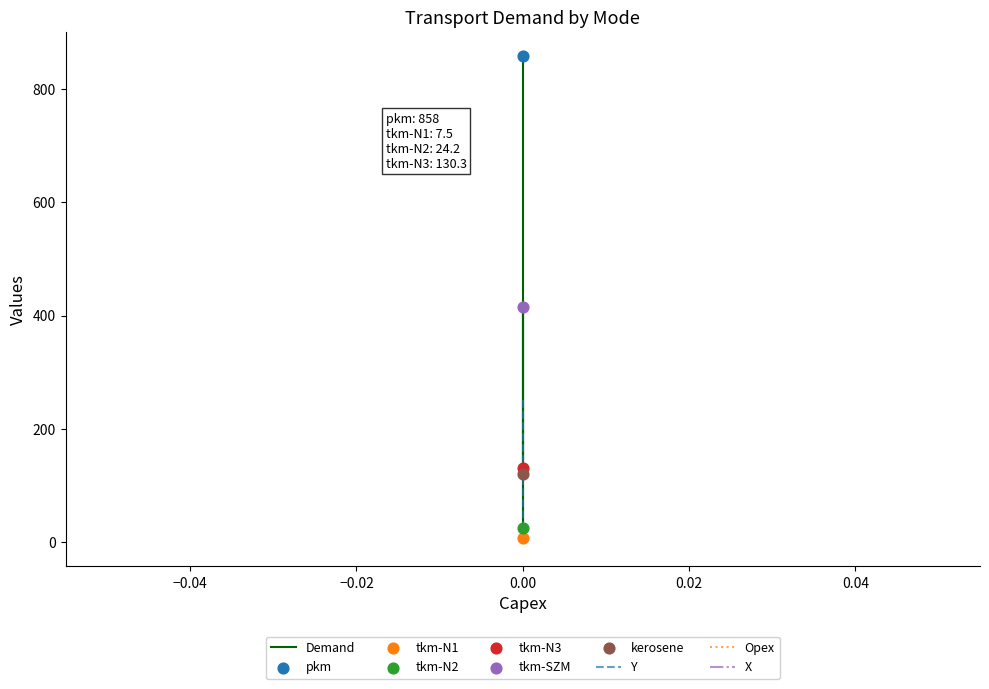

Which series contains the lowest Y value?

Y